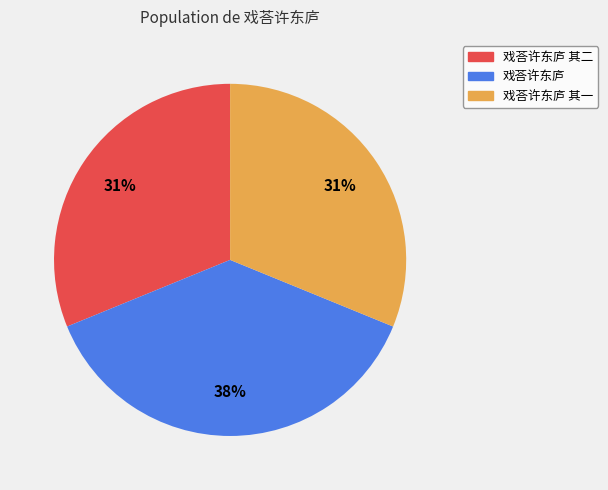

To the nearest percent, what percentage of the pie is 戏荅许东庐 其二?

31%